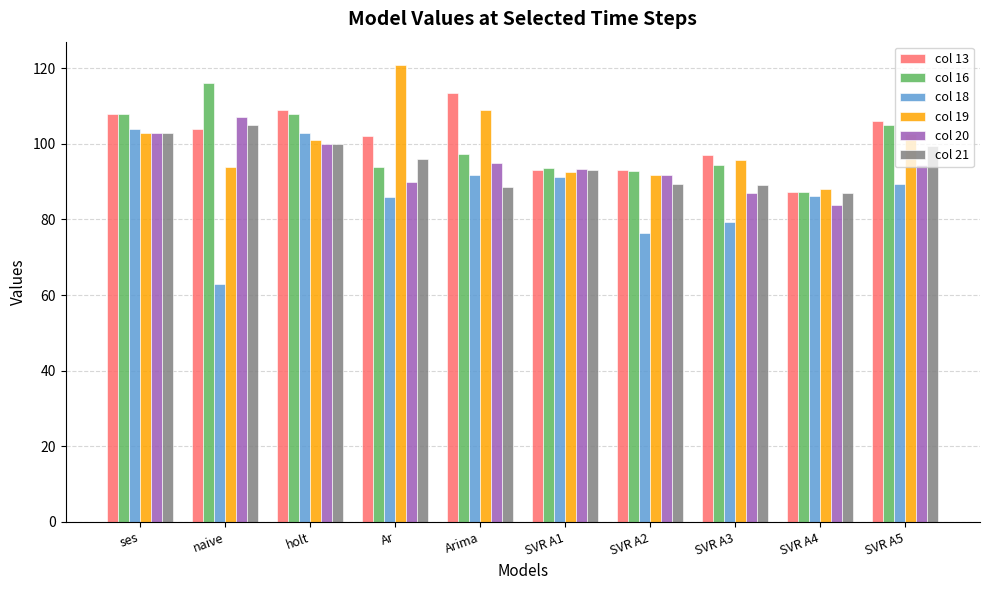

Where does the col 16 series first go above 97?

ses